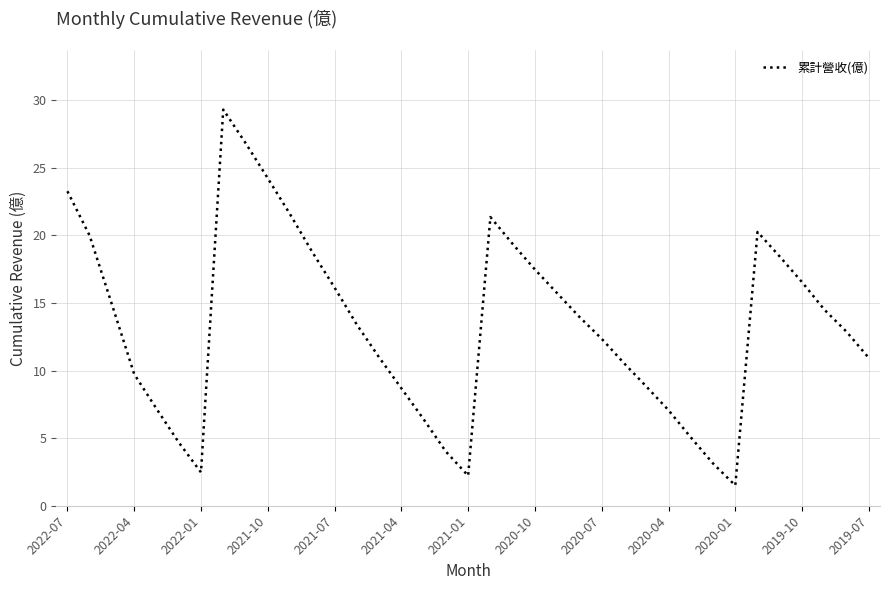

What is the difference between the maximum and minimum values?

27.8